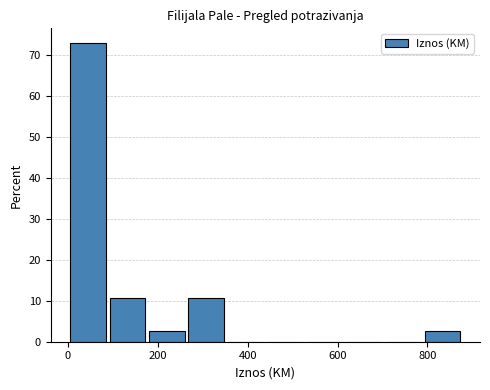

Reading left to right, transcribe this chart: for each bar, give the range it covers on the x-axis and its height. Neither the bar edges nor the heights are printed on the chart, so give them approximately, as read against the axes.

0 to 100: 73
100 to 180: 11
180 to 260: 3
260 to 360: 11
360 to 440: 0
440 to 540: 0
540 to 620: 0
620 to 700: 0
700 to 800: 0
800 to 880: 3